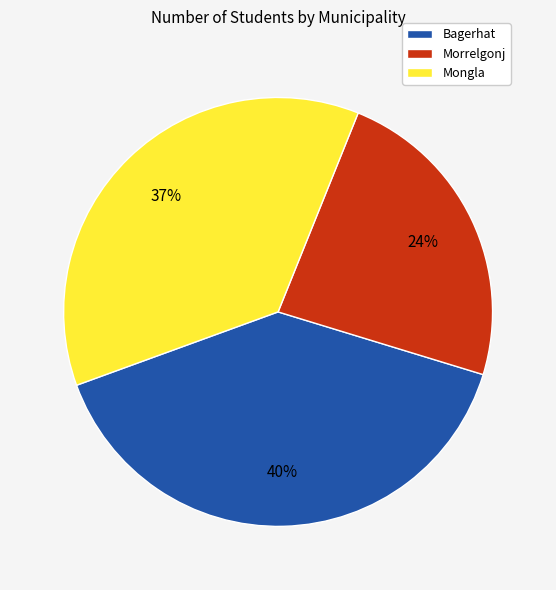

Between Morrelgonj and Mongla, which is larger?

Mongla